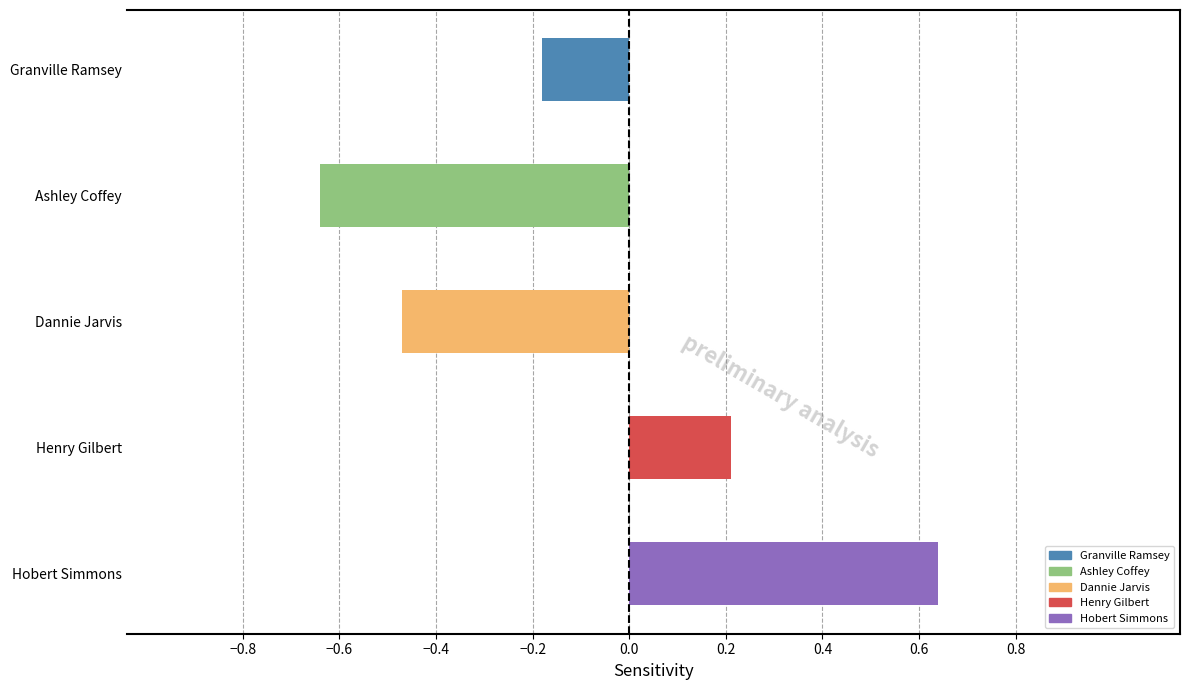

Which category has the lowest value across all series?

Ashley Coffey